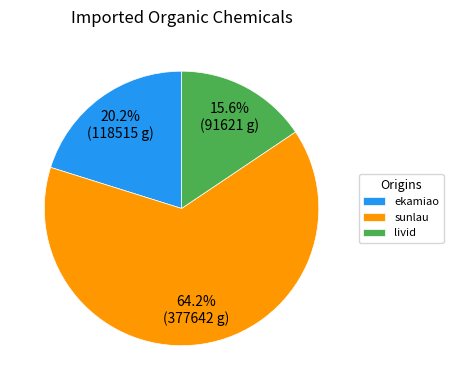

Is there any slice that represents more than half of the pie?

Yes